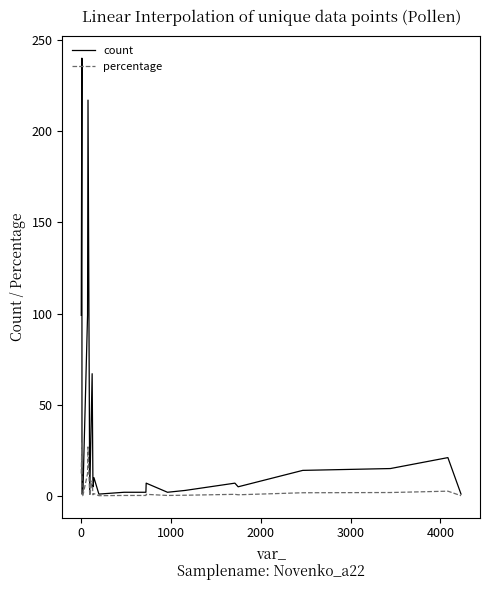

Rank the series by their maximum value, from highest to lowest.

count, percentage